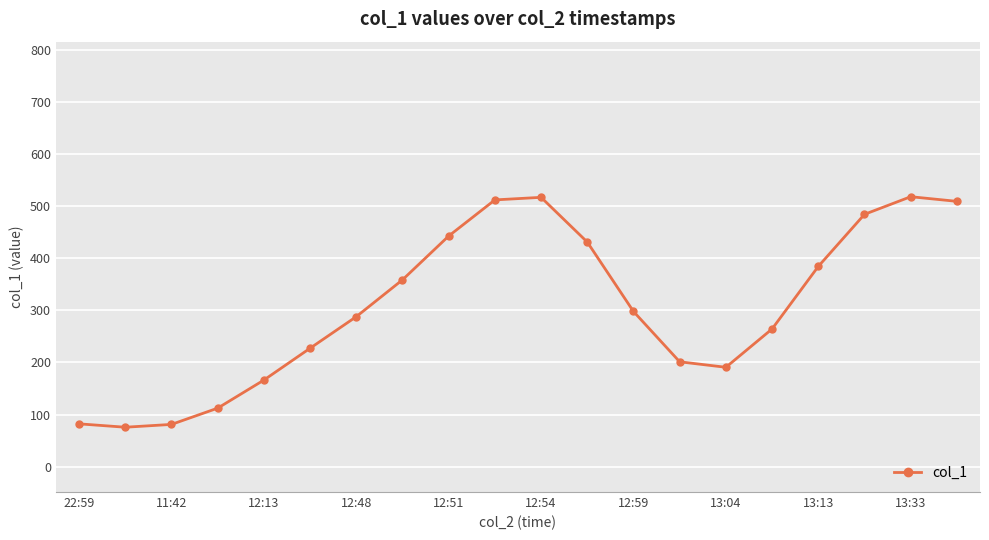

True or false: there are more than 1 points higher than both neighbors.

True